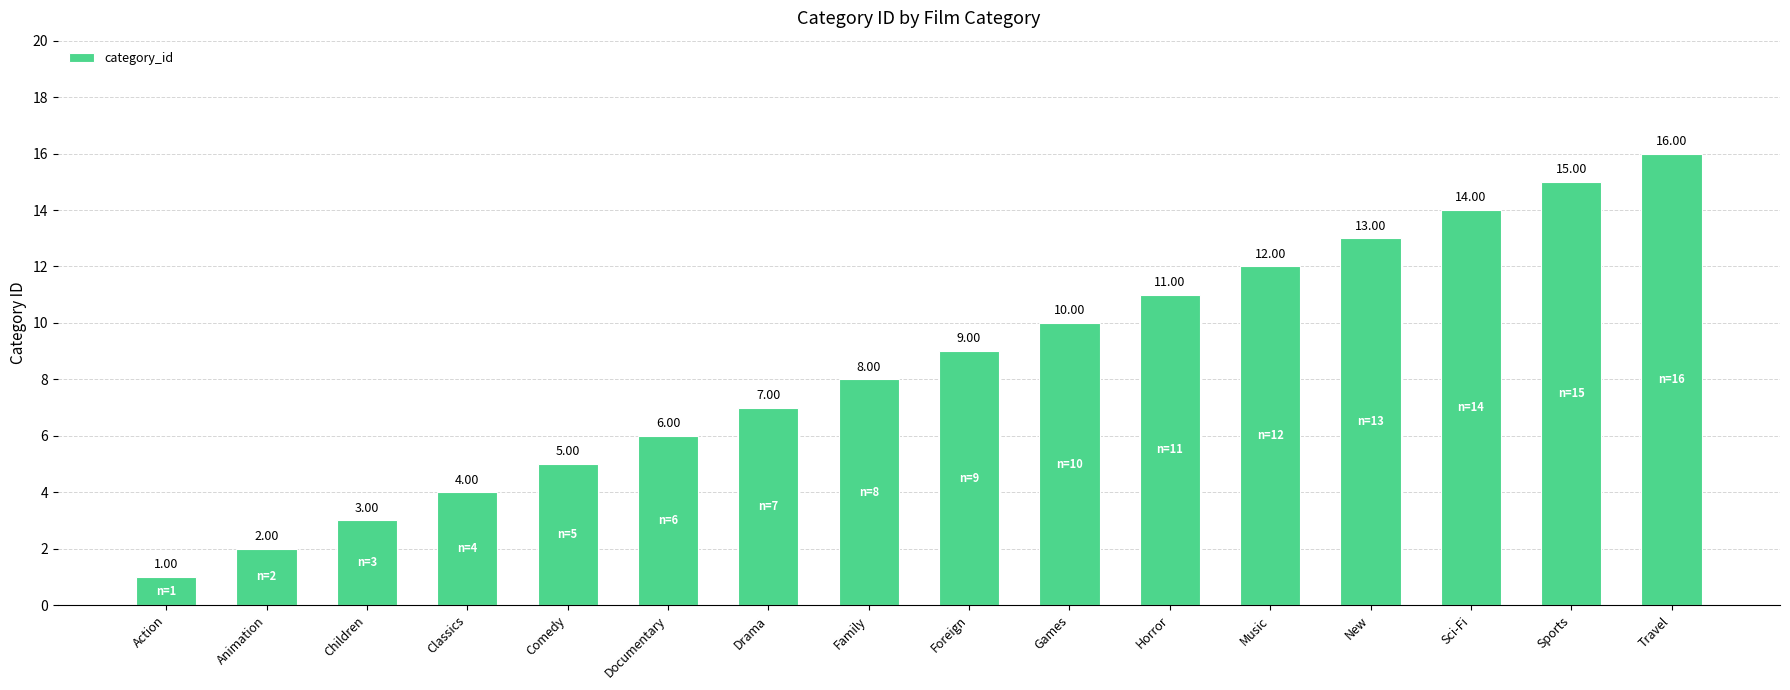

What is the difference between the maximum and minimum values?

15